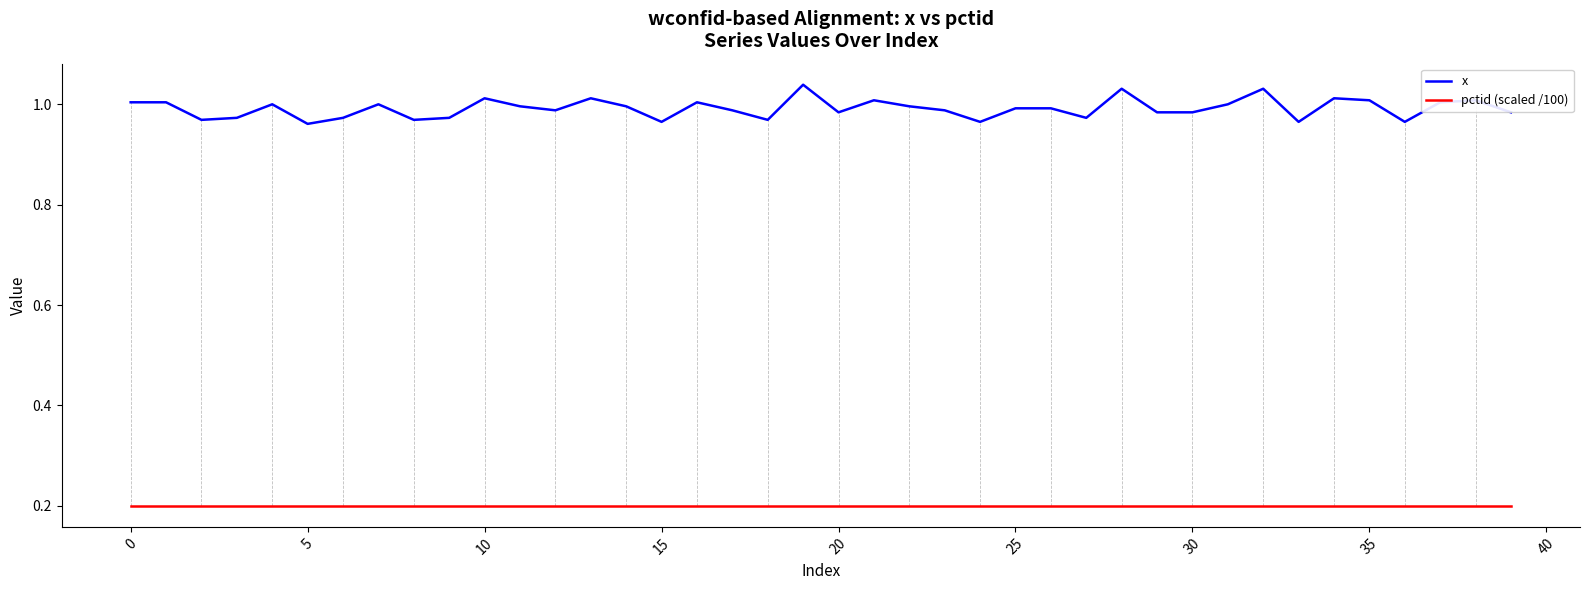

What are all the series names shown in the legend?

x, pctid (scaled /100)